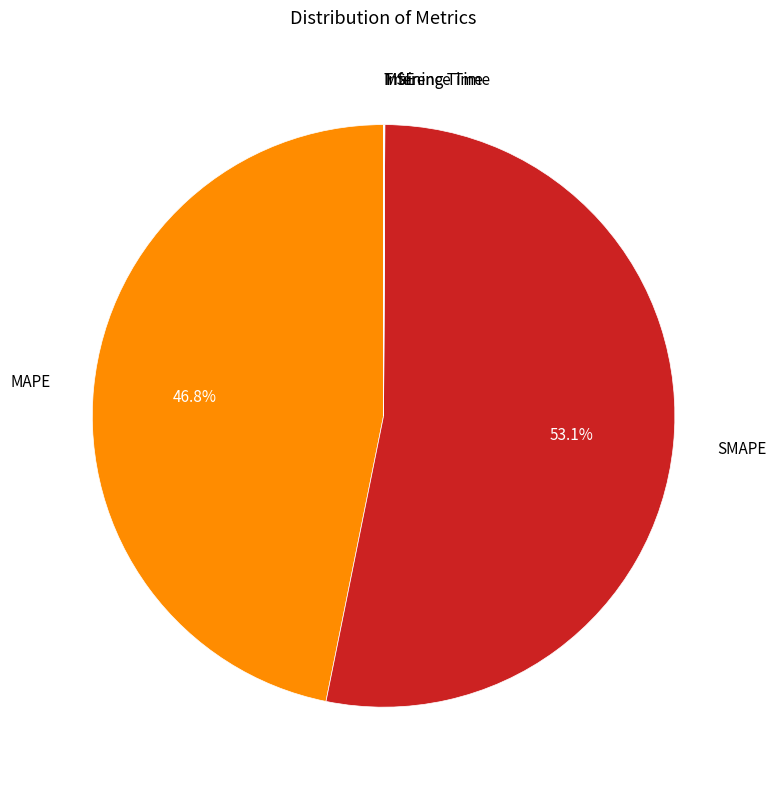

Is there a majority slice in this chart?

Yes